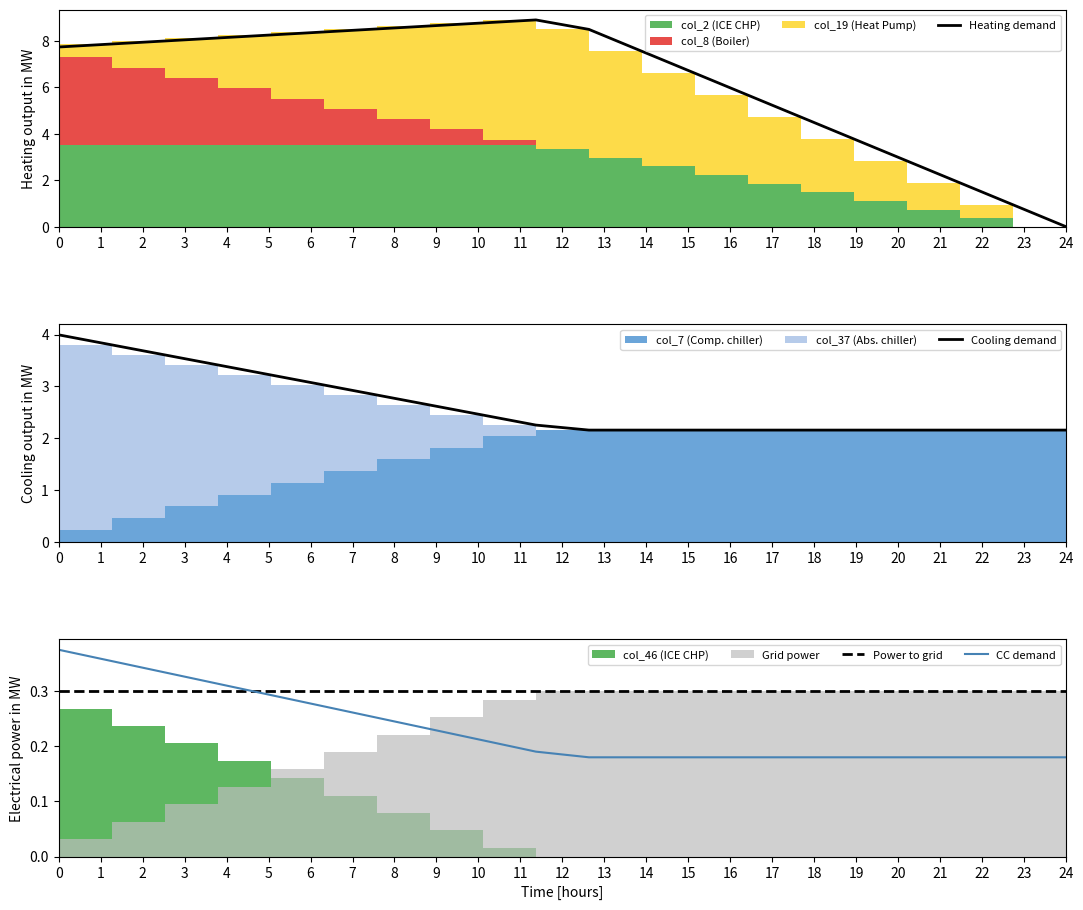

True or false: Heating demand has more than 1 interior local peaks.

False